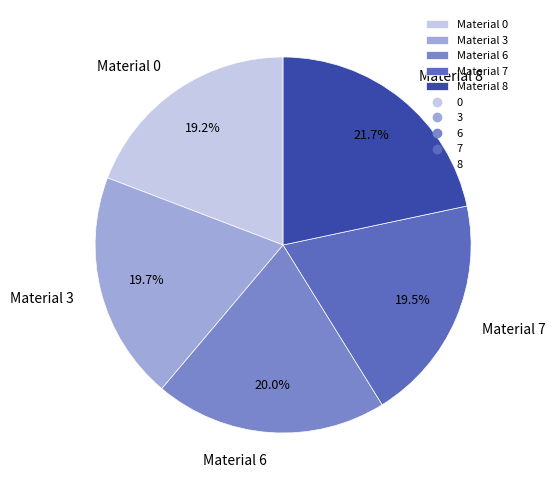

What is the total percentage of Material 8 and Material 7?

41.2%